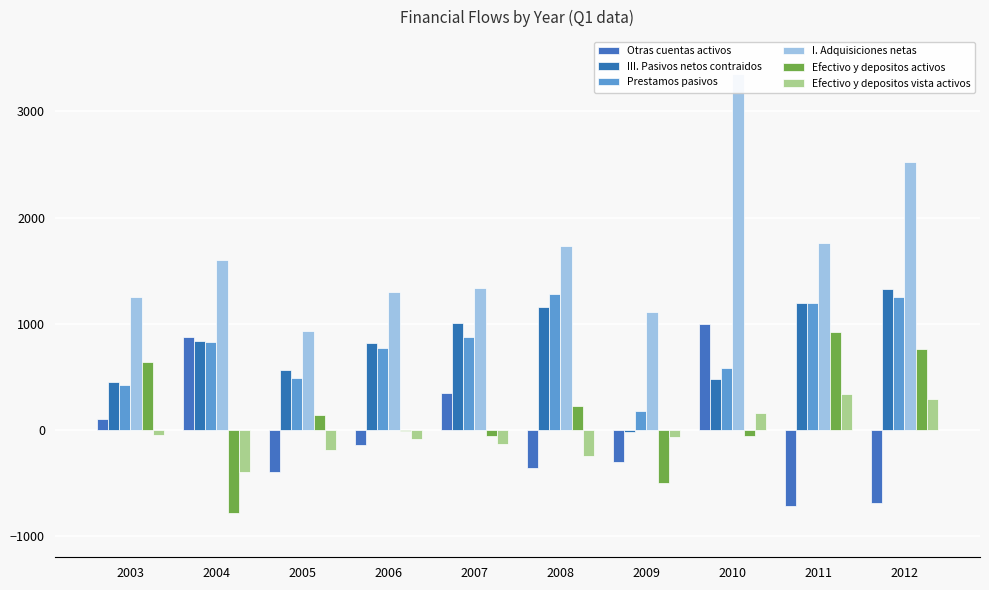

Are the bars grouped side by side (vs. stacked)?

Yes